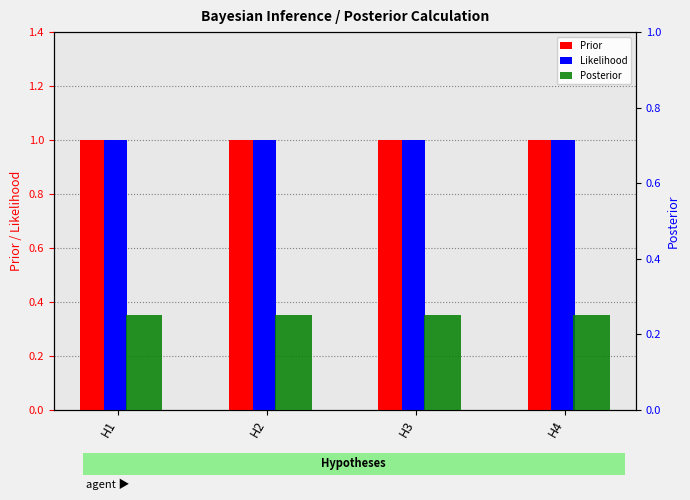

Does the chart contain any negative values?

No